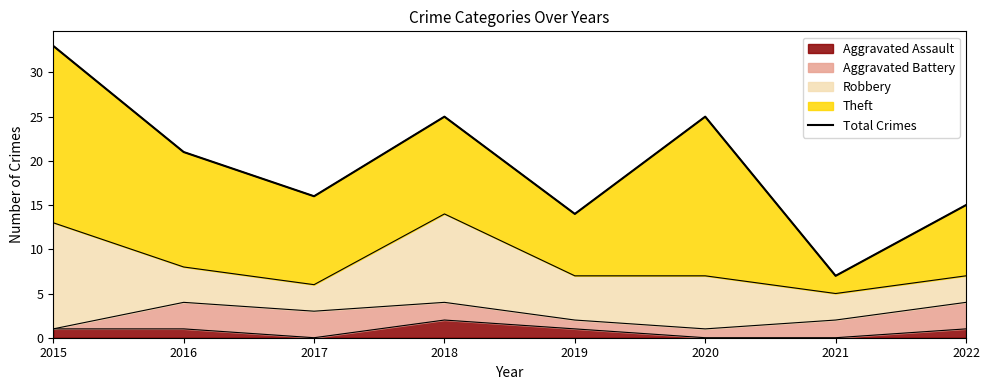

How many data points are less than 21?

4